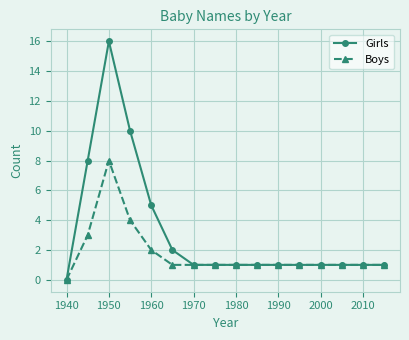

Does the chart have visible grid lines?

Yes